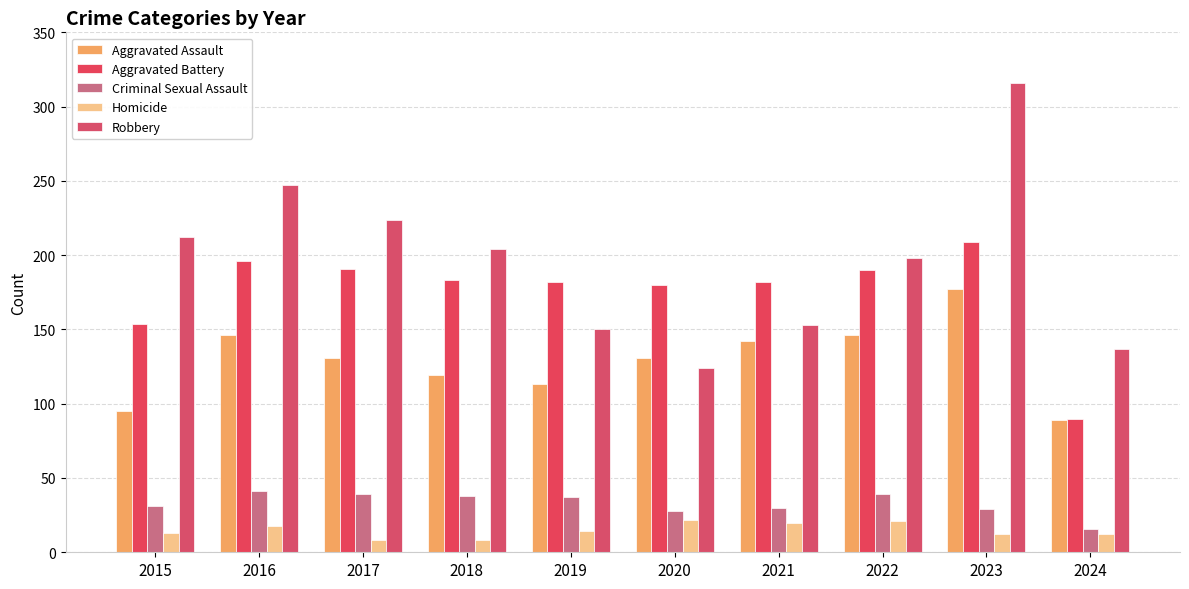

What is the greatest value displayed?

316